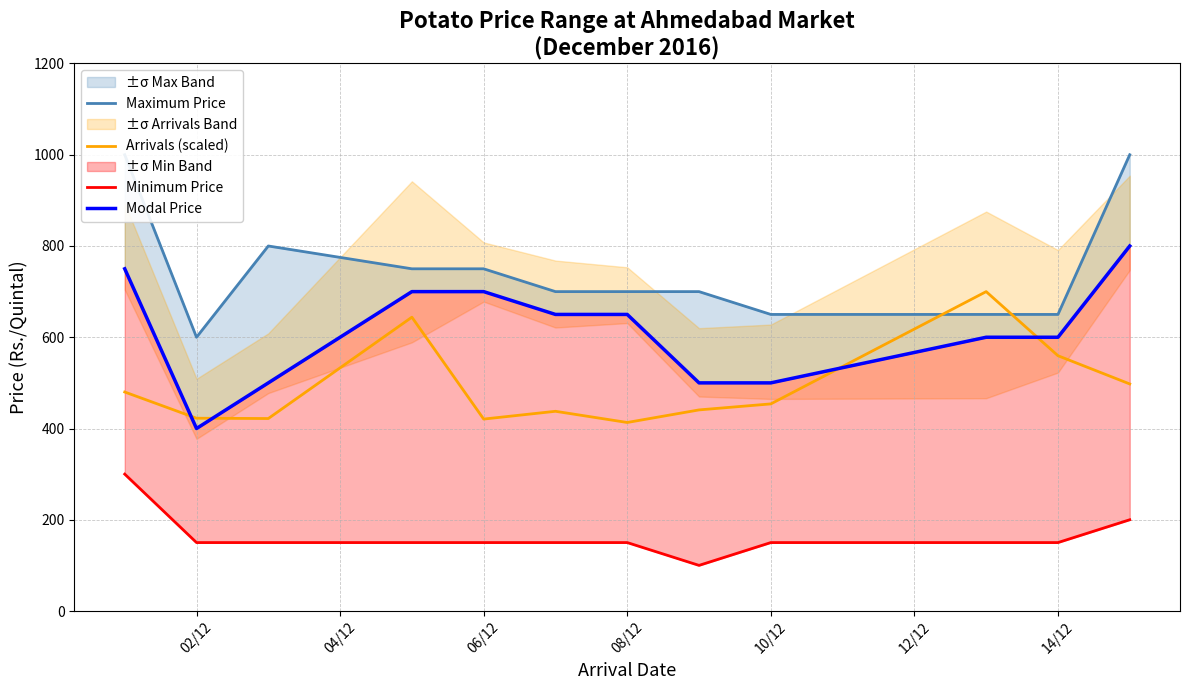

What is the lowest value of the Arrivals (scaled) series?

413.2